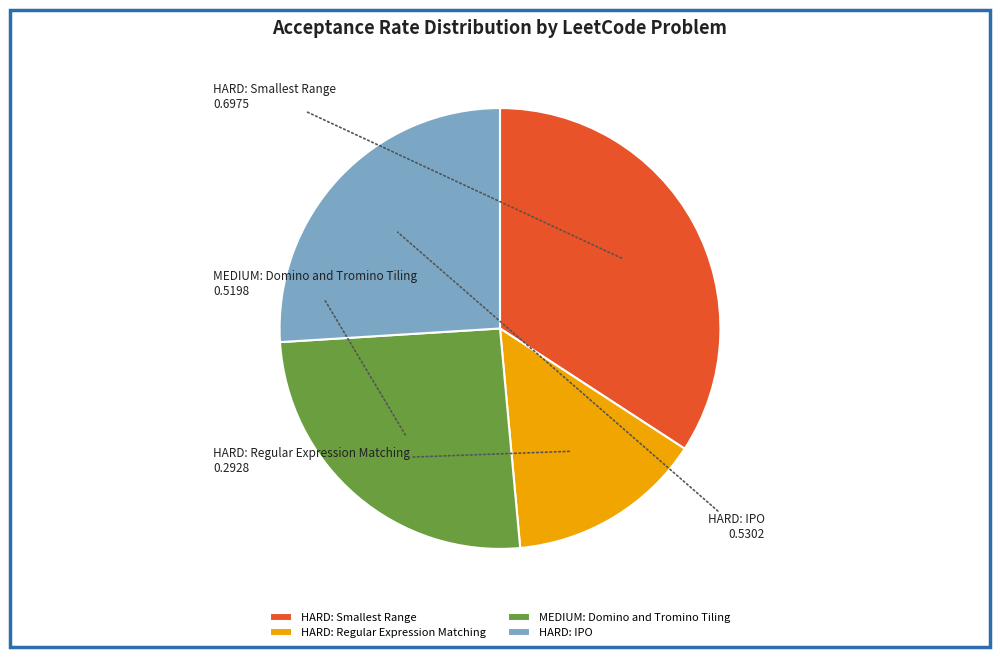

Is it true that MEDIUM: Domino and Tromino Tiling is 17% of the pie?

False